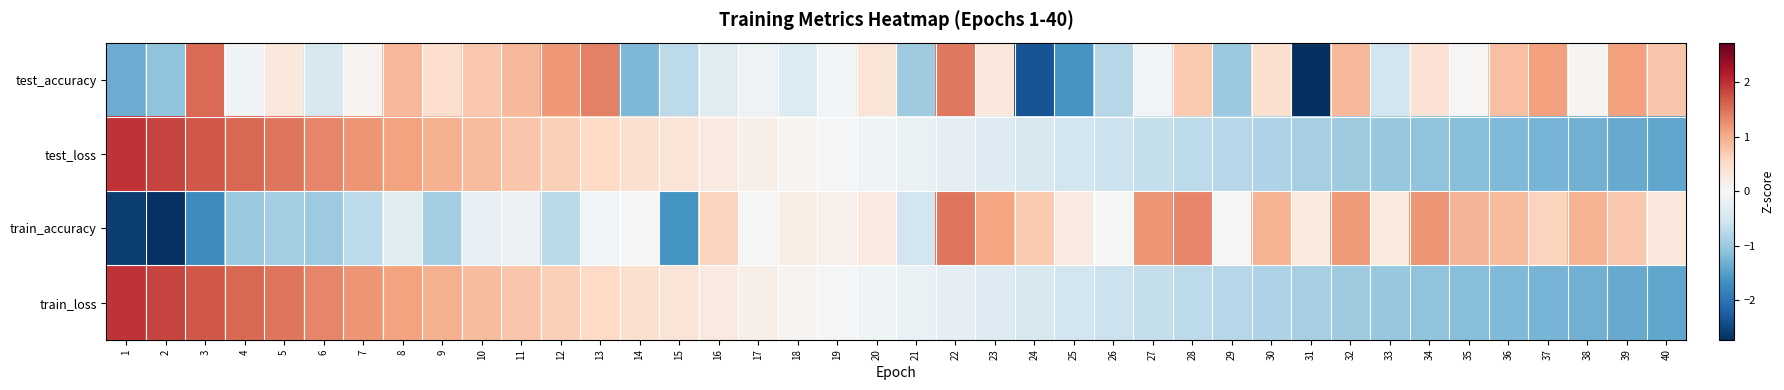

At which category does the chart reach its peak across all series?

1